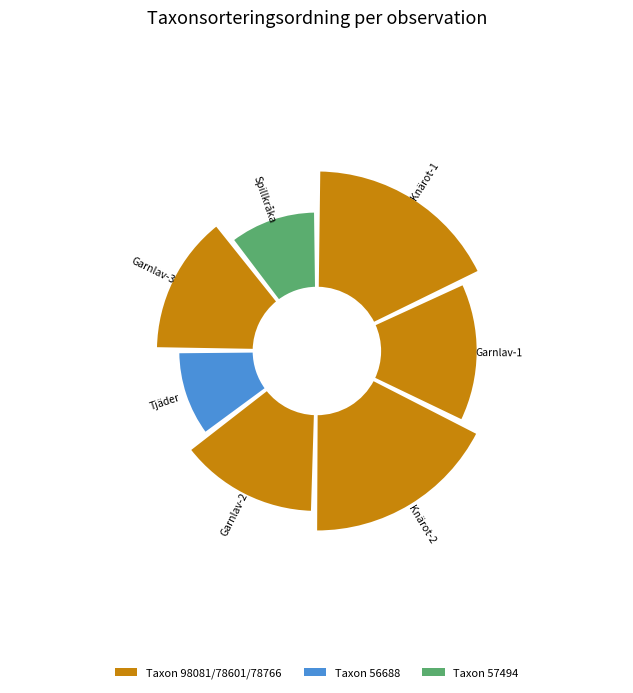

What is the smallest slice in the pie chart?

Tjäder (122528405)